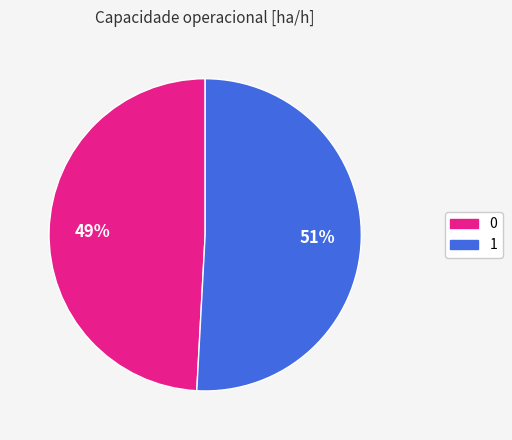

Count the number of slices in the pie.

2